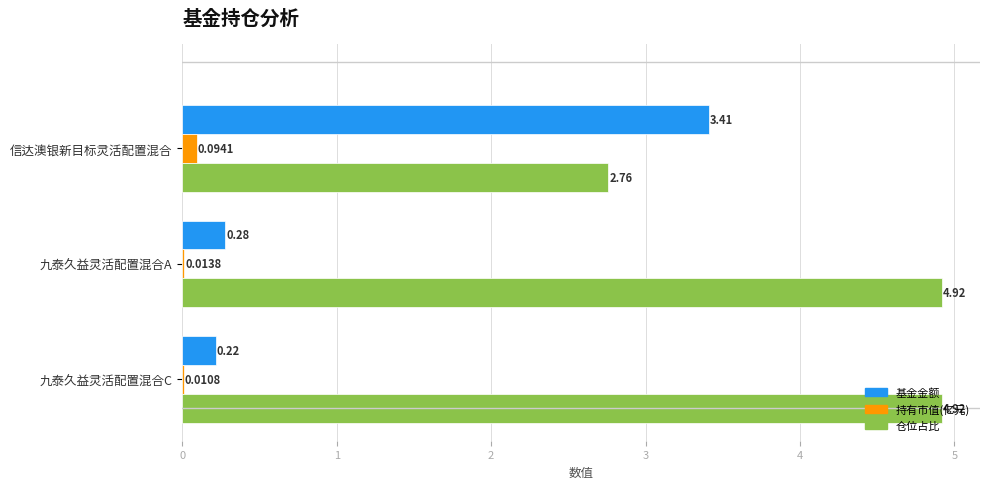

Count the number of data series in this chart.

3